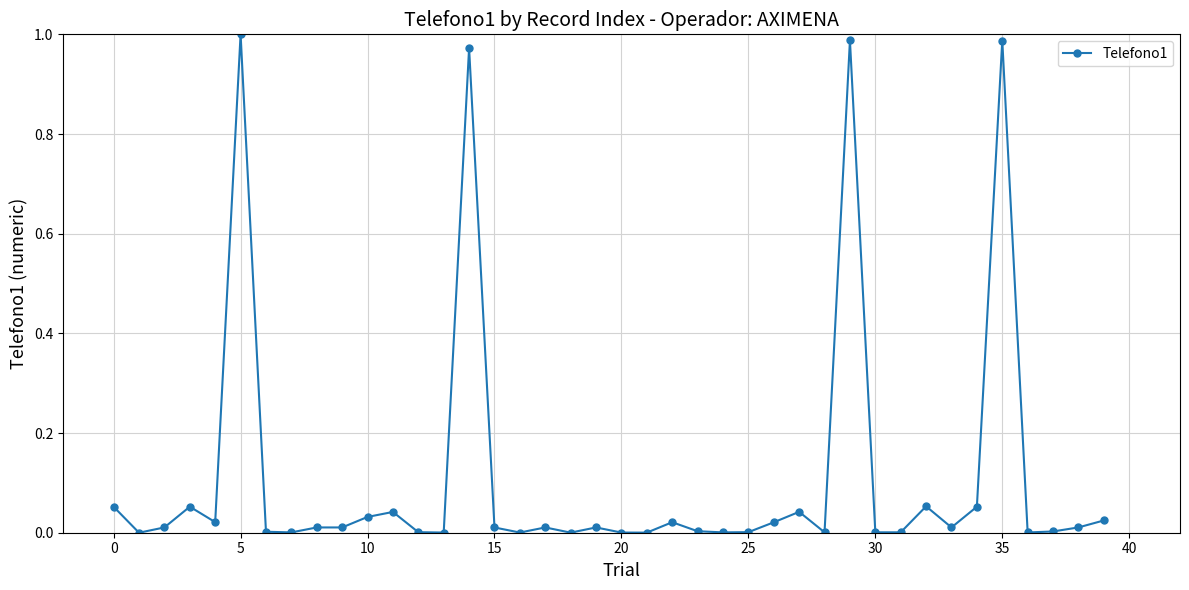

True or false: there are more than 1 points higher than both neighbors.

True